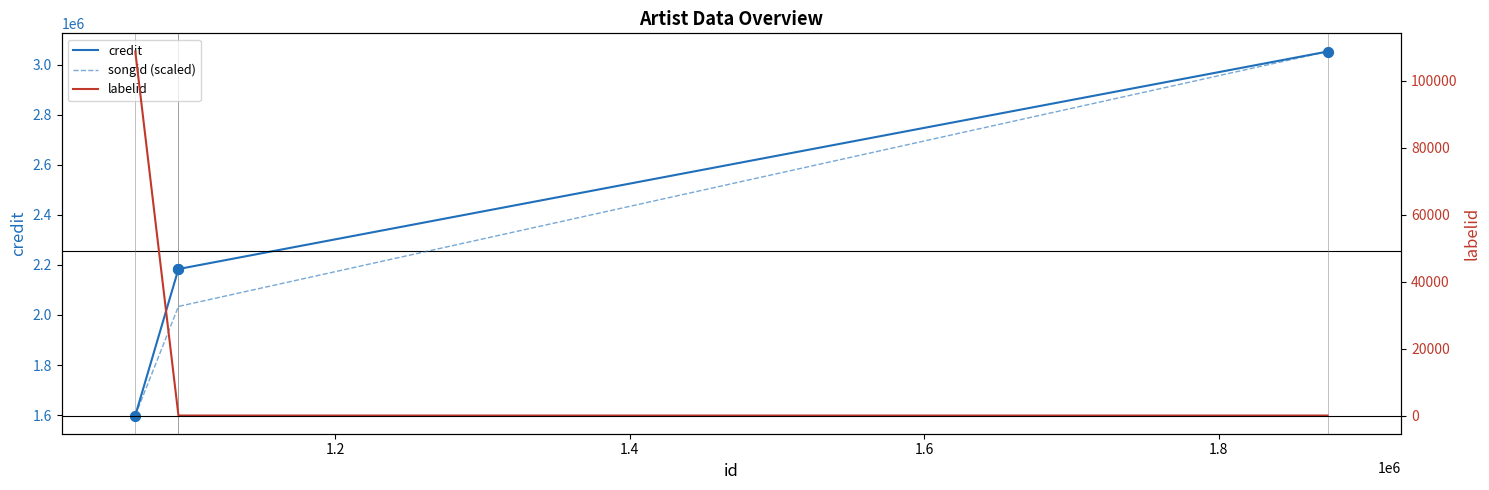

Which series has the largest total across all categories?

credit